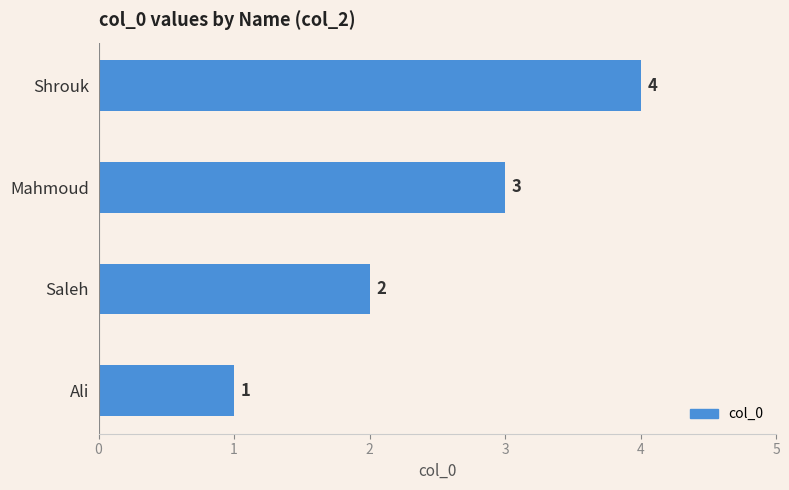

Count the number of data series in this chart.

1